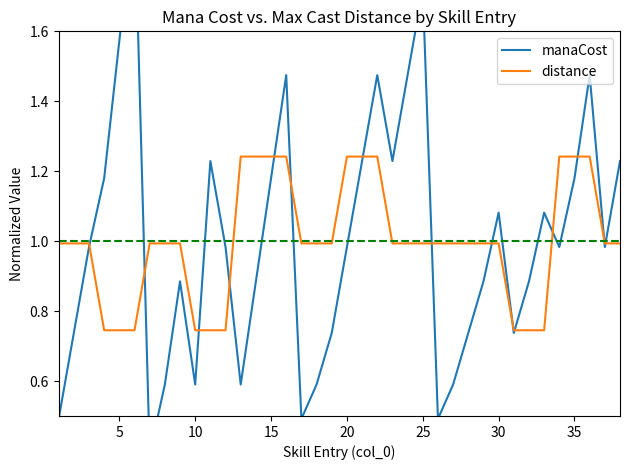

Is it true that distance equals 0.6 at 27?

False